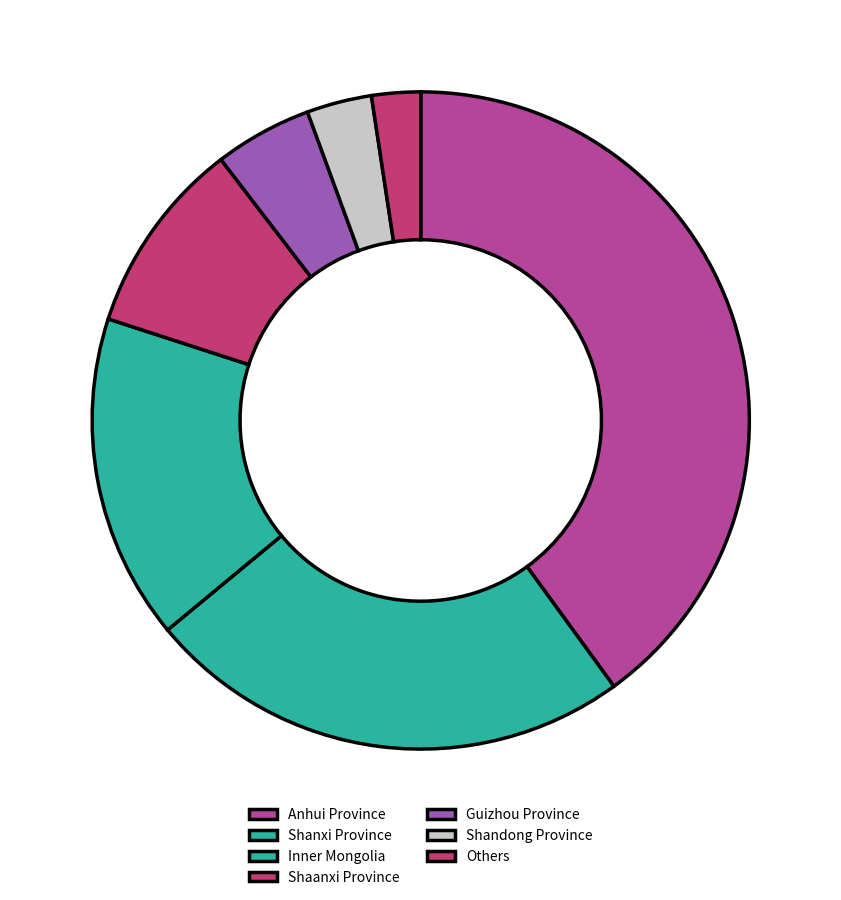

How many slices are in this pie chart?

7